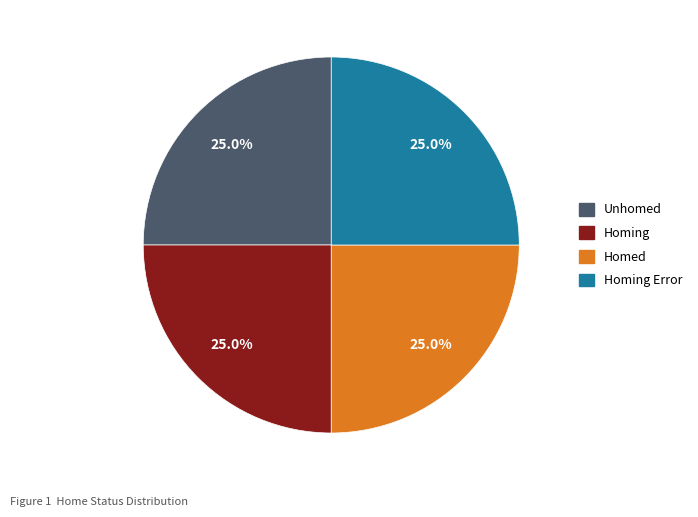

To the nearest percent, what portion does Homed represent?

25%